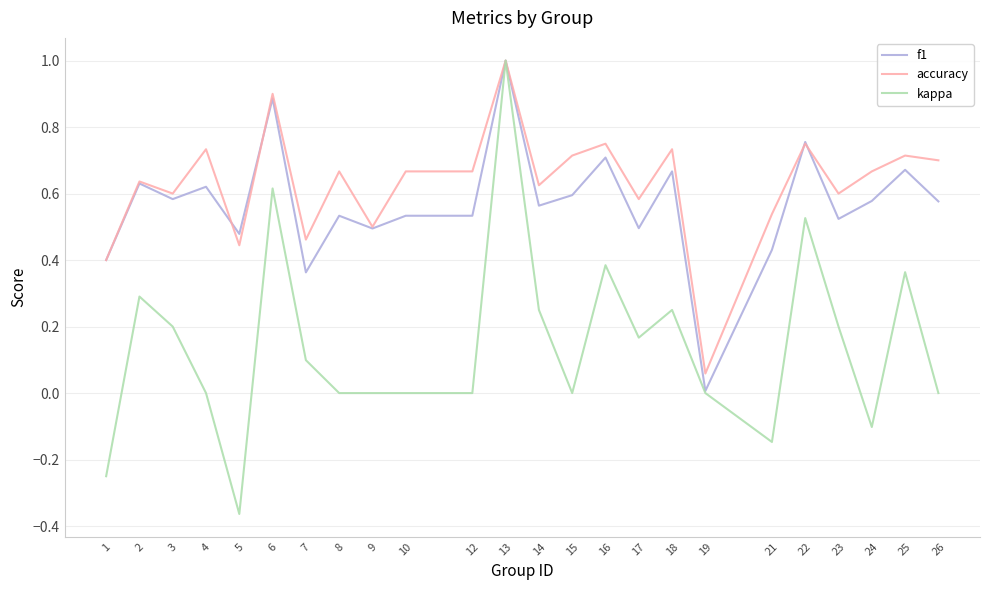

At which category is the sum across all series the highest?

13